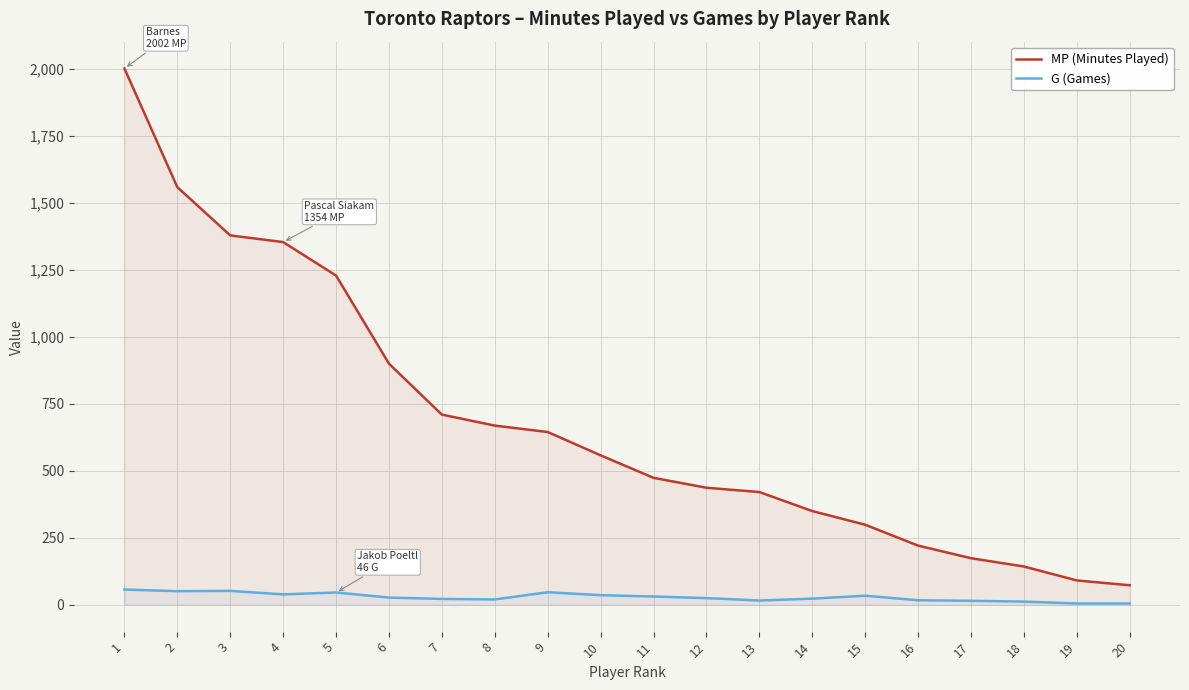

Between 18 and 6, which is larger?

6